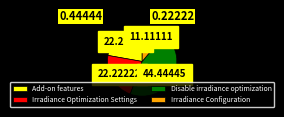

Does any single category account for the majority?

No